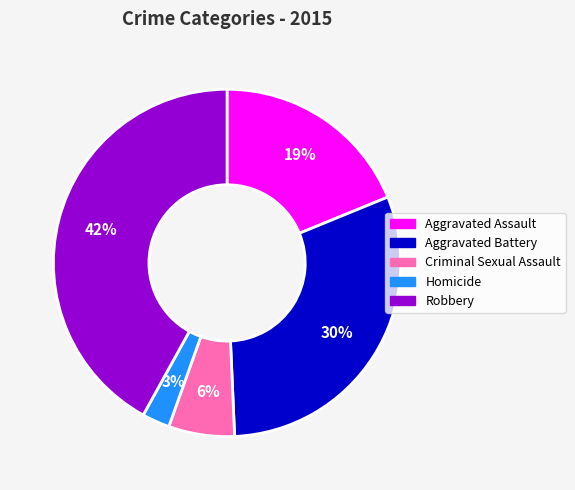

True or false: Homicide accounts for 3% of the total.

True